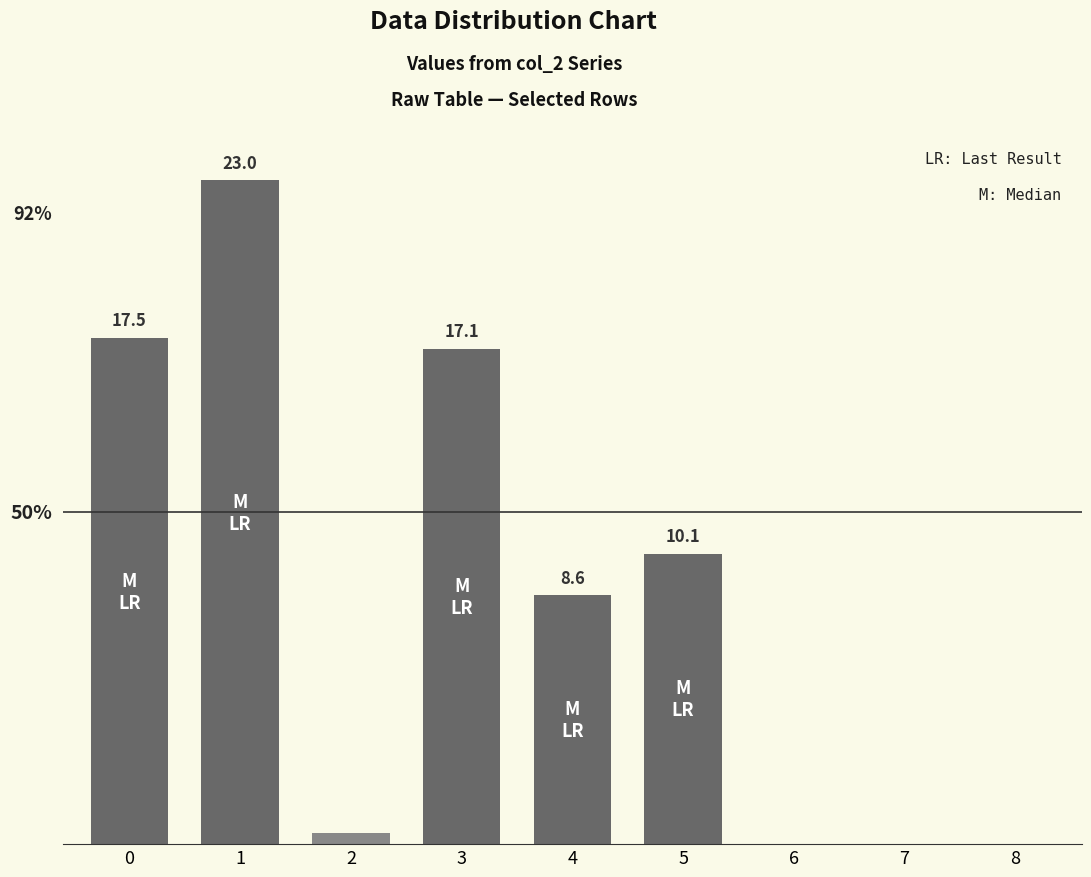

Reading right to left, list all the values displayed in this chart.

0.0	0.0	0.0	10.1	8.6	17.1	0.4	23.0	17.5